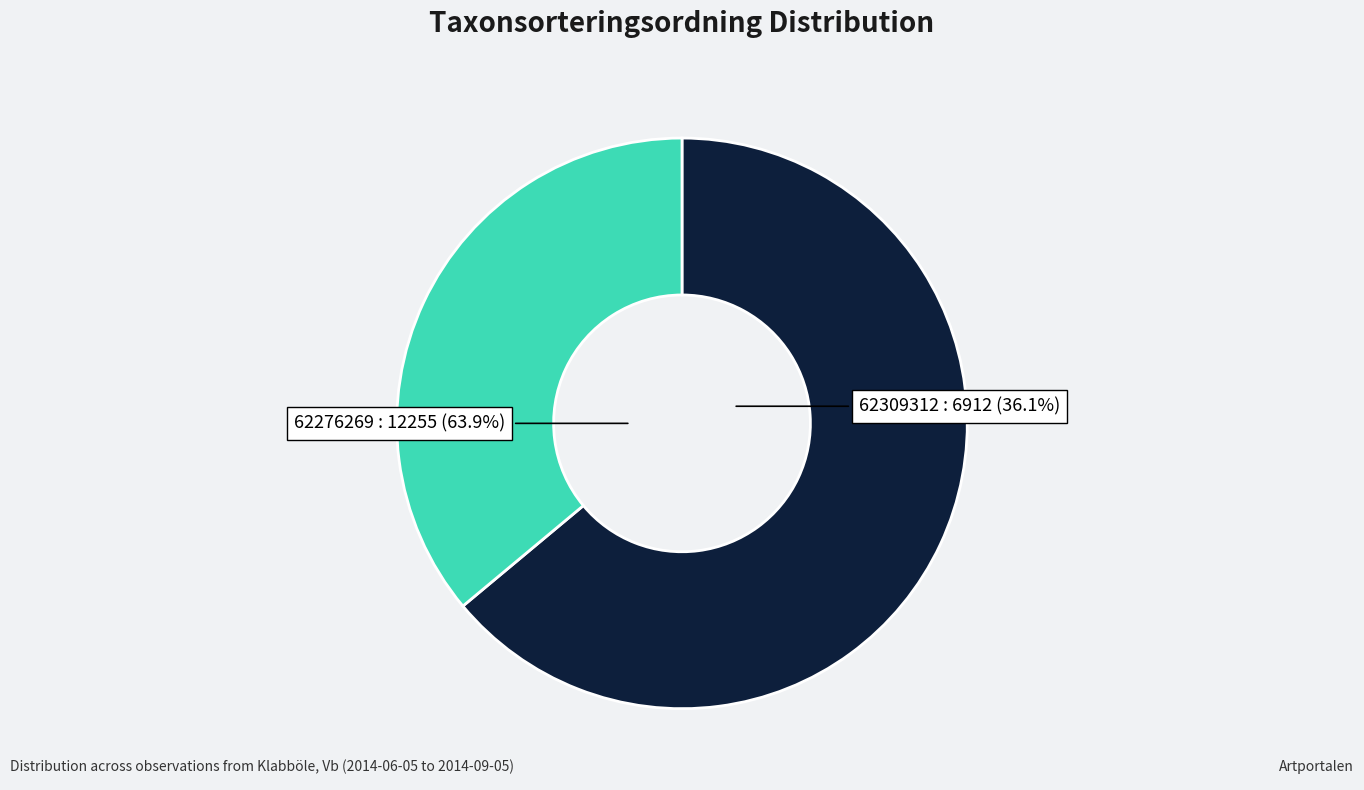

True or false: 62276269 accounts for 73% of the total.

False